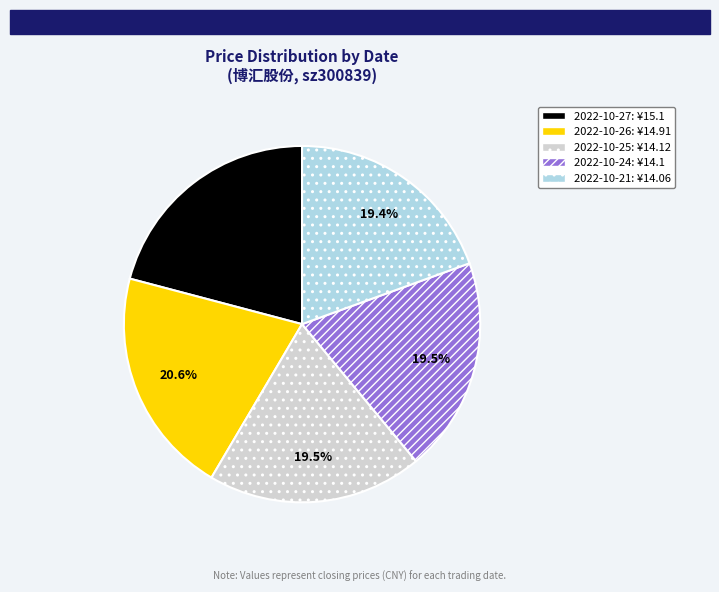

Does any single category account for the majority?

No